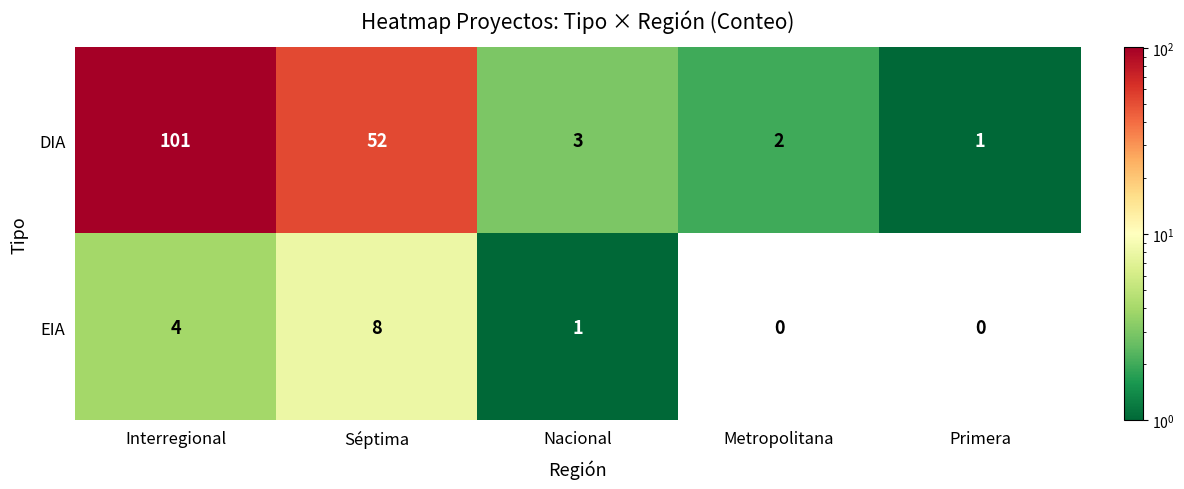

What is the highest value of the EIA series?

8